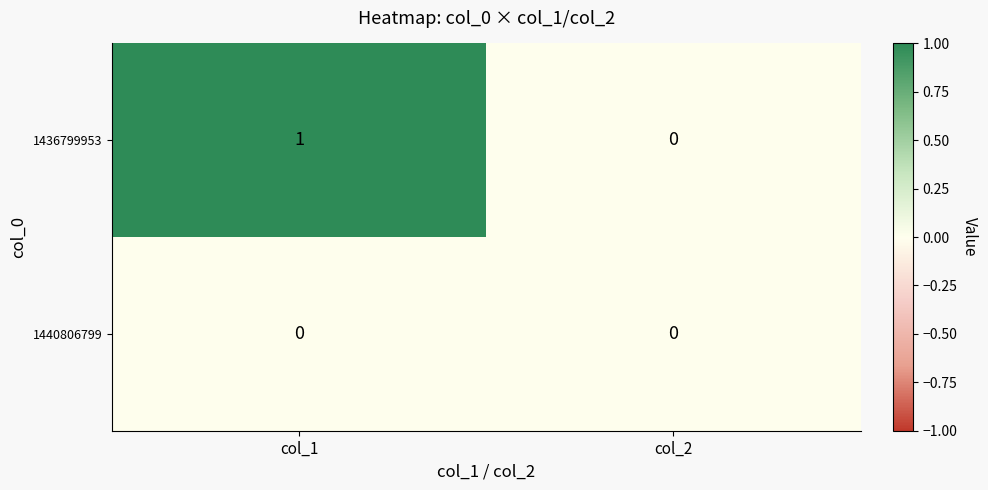

Is the value of 1436799953 at col_1 greater than the value of 1440806799 at col_2?

Yes